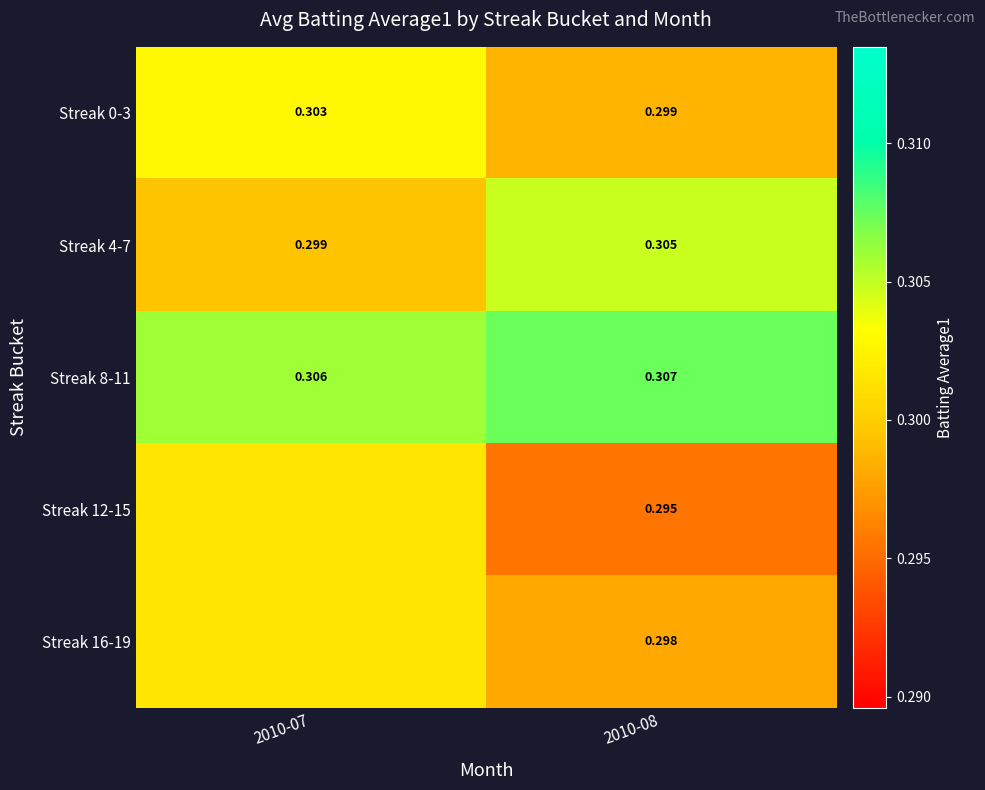

What is the sum of all Streak 0-3 values?

0.6